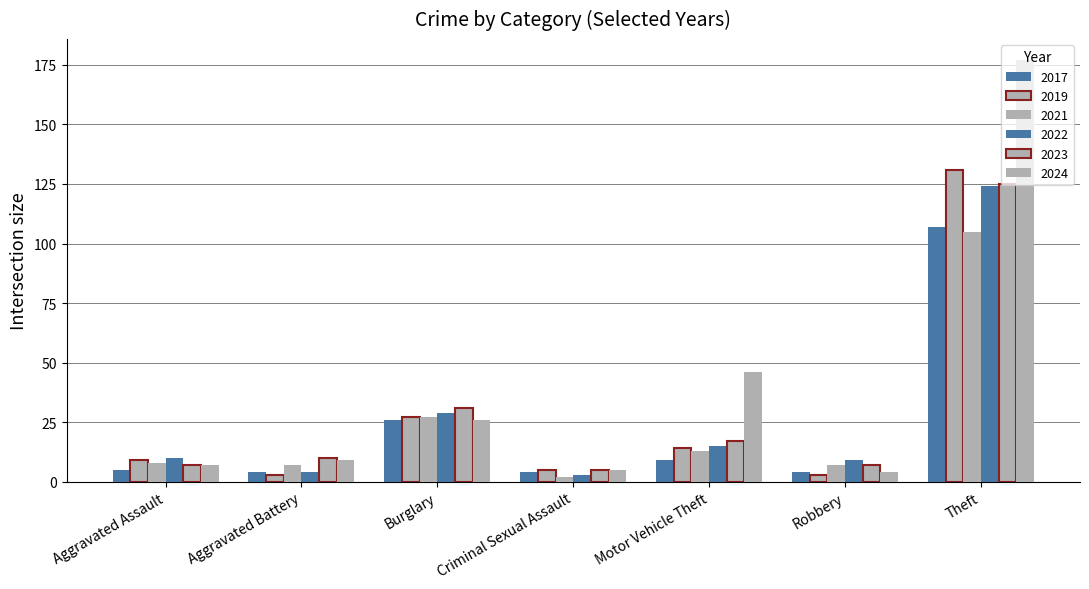

What is the label of the 3rd bar from the right?

Motor Vehicle Theft